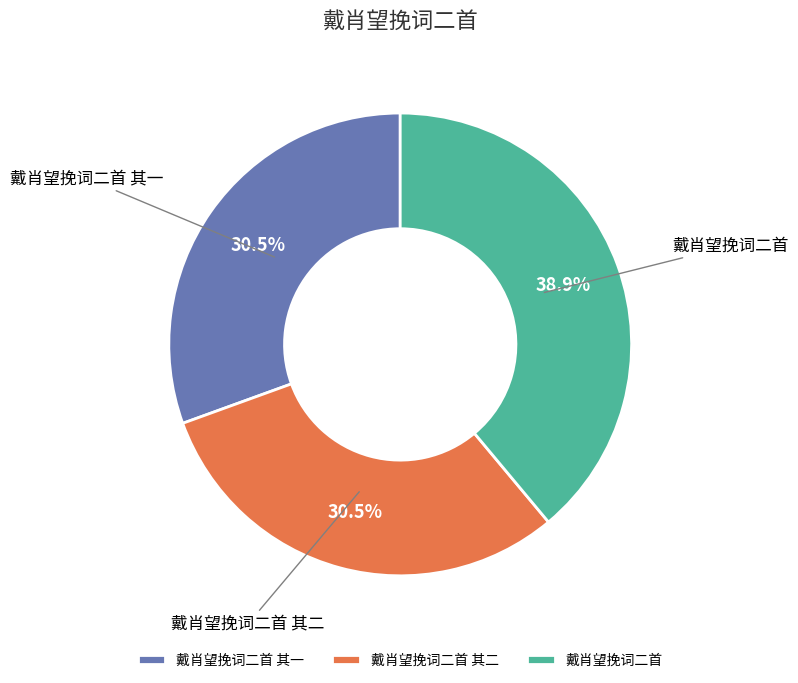

Approximately how many times larger is the value at 戴肖望挽词二首 其一 compared to 戴肖望挽词二首?

0.8